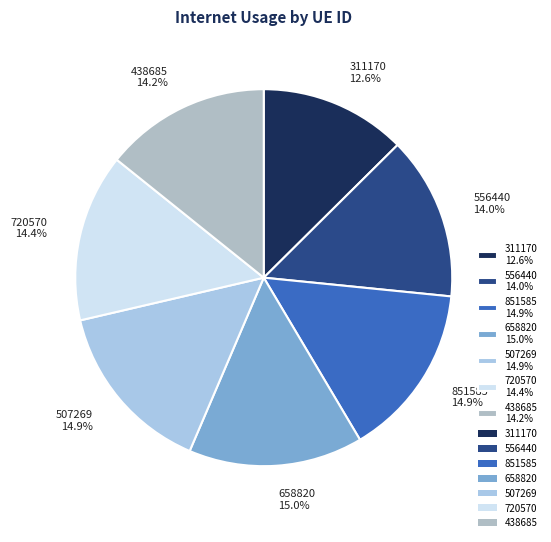

How many slices are in this pie chart?

7